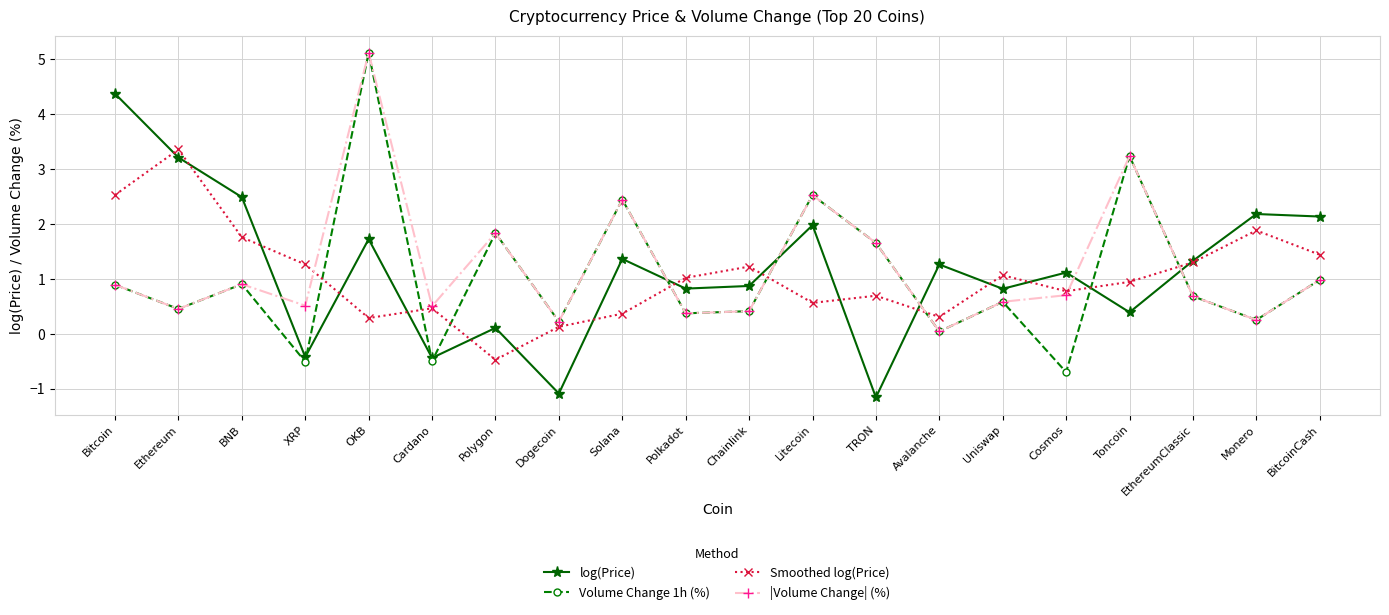

Is it true that log(Price) equals 0.8 at Avalanche?

False